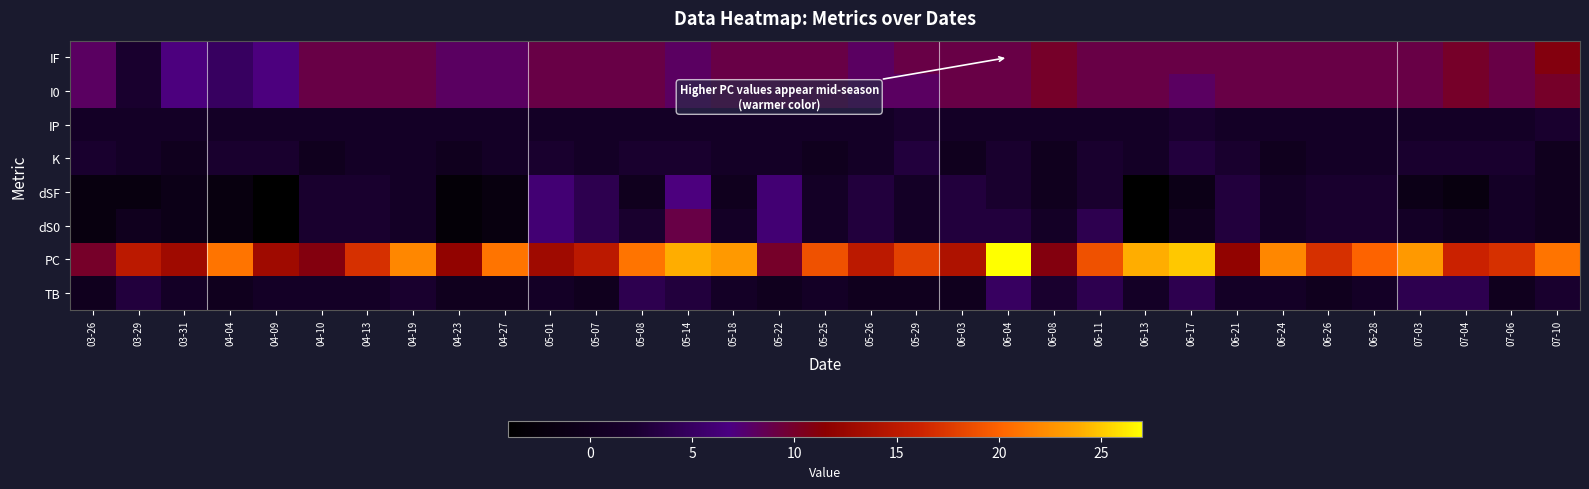

Which label corresponds to the largest value in the chart?

06-04